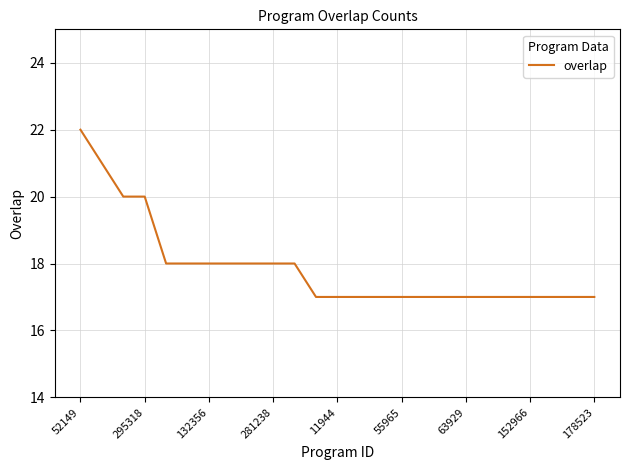

What is the minimum value shown in the chart?

17